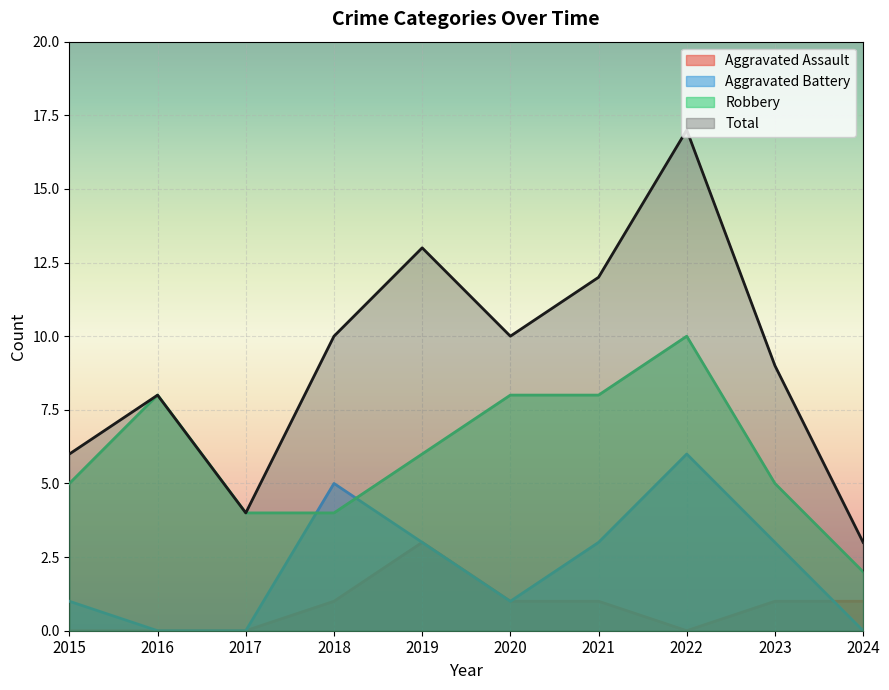

What is the total value across all series at 2020?

20